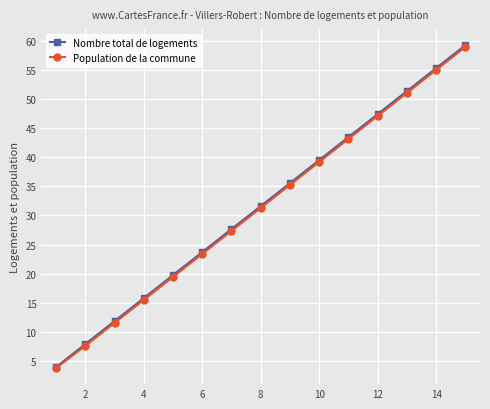

What is the lowest value of the Population de la commune series?

3.8